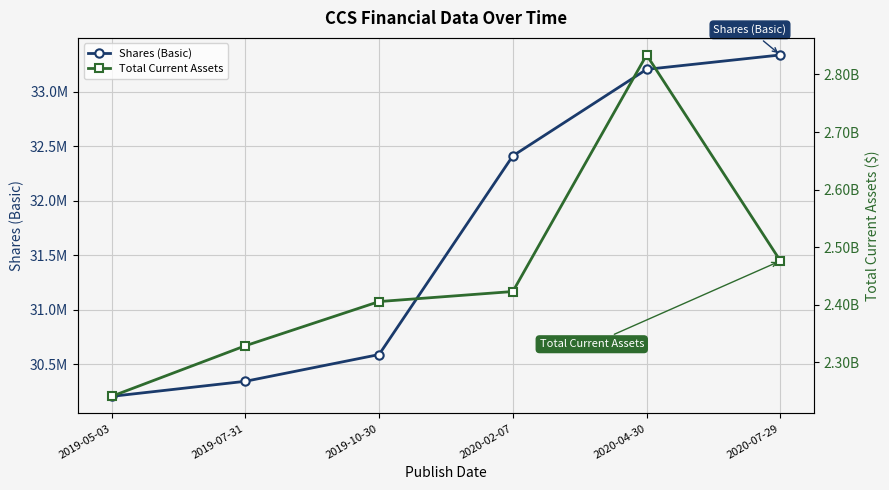

What is the greatest value displayed?

2833929000